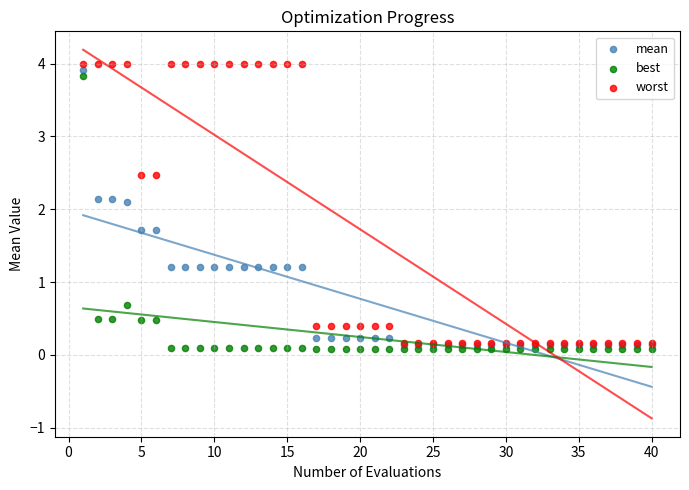

What are all the series names shown in the legend?

mean, best, worst